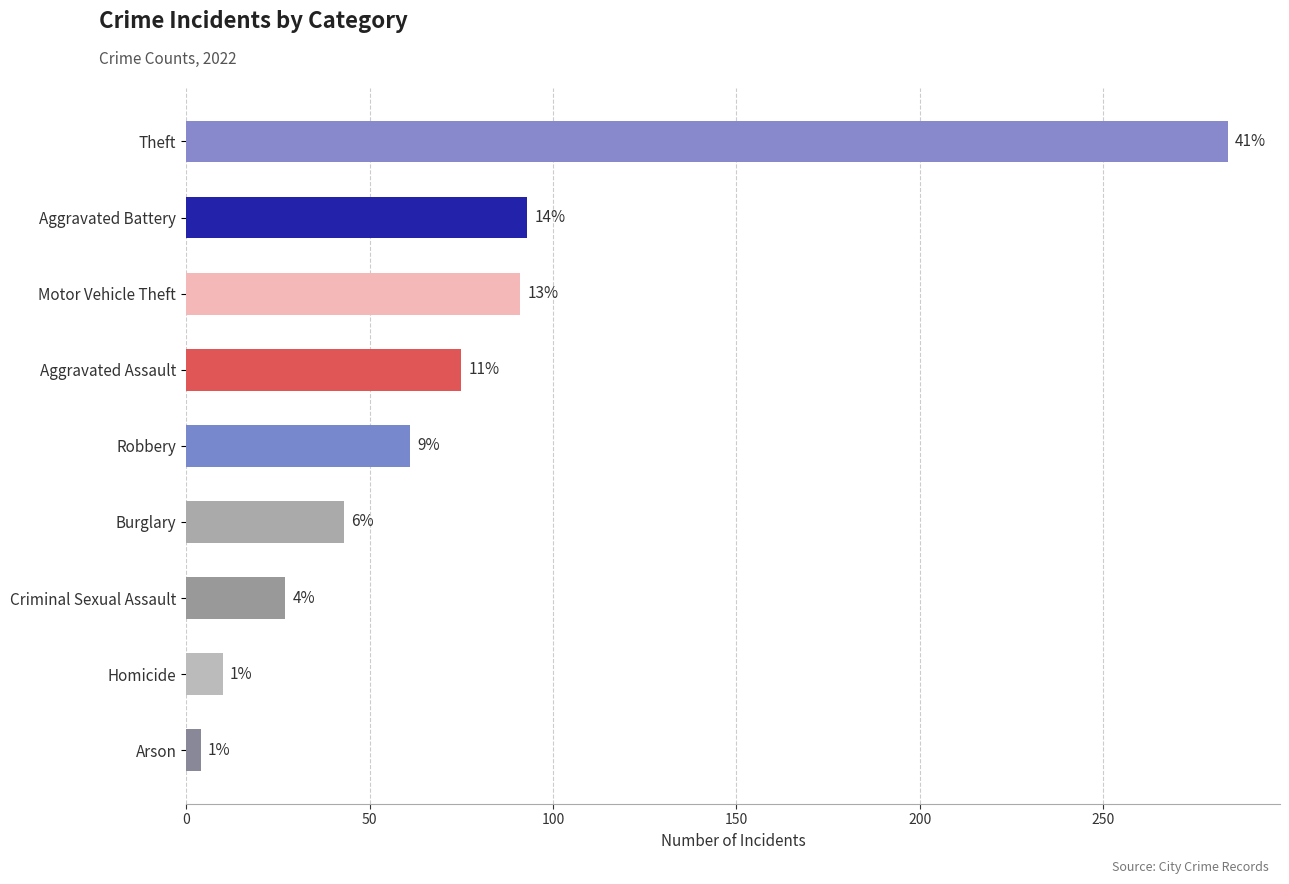

List the labels in order of value, smallest first.

Arson, Homicide, Criminal Sexual Assault, Burglary, Robbery, Aggravated Assault, Motor Vehicle Theft, Aggravated Battery, Theft